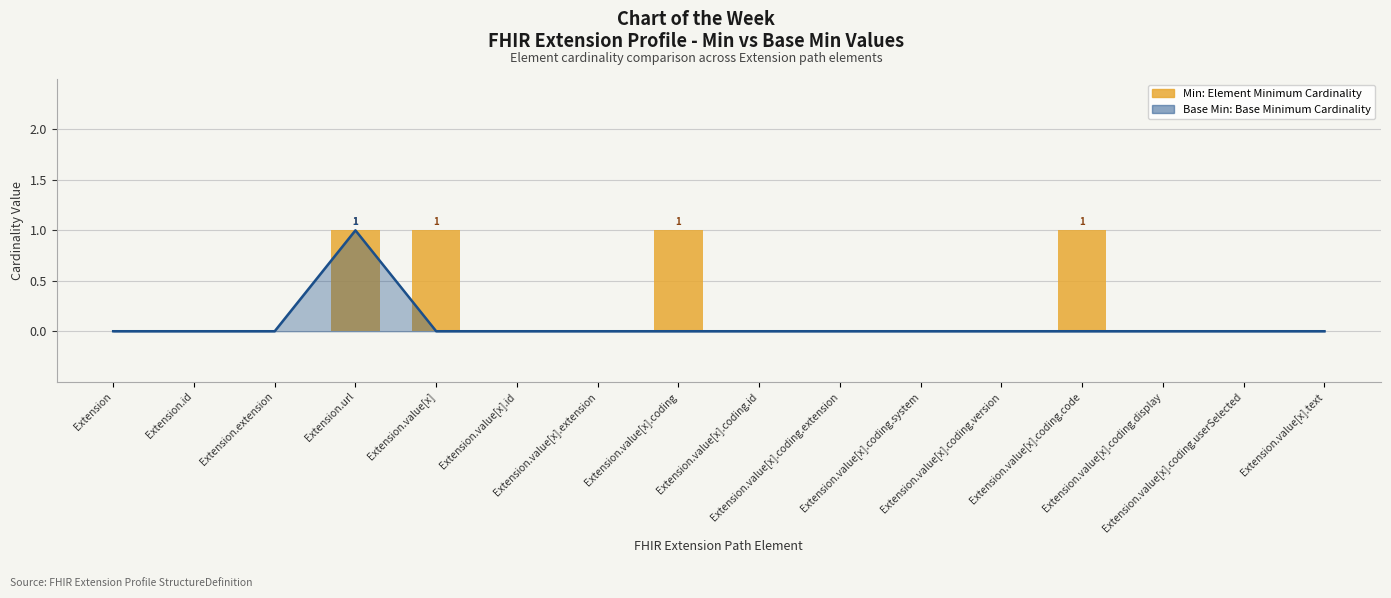

How many bars are there in total?

16